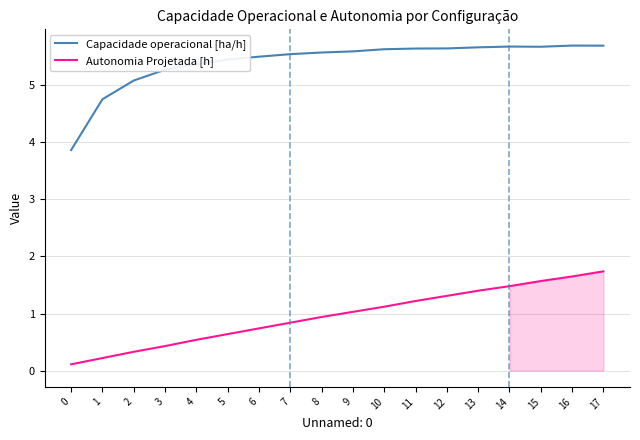

List the series in order of their overall mean, lowest first.

Autonomia Projetada [h], Capacidade operacional [ha/h]